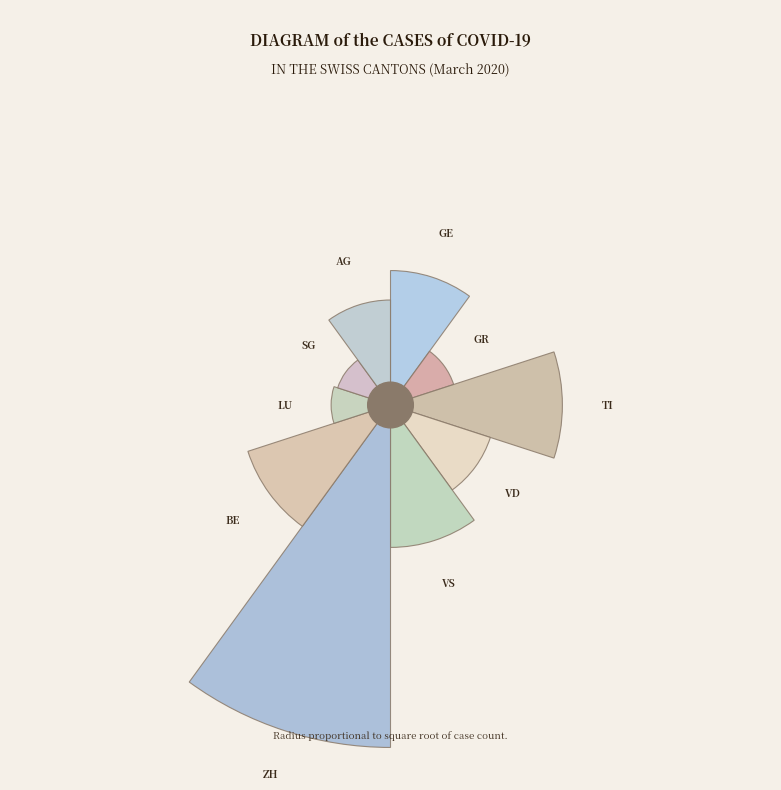

What percentage is the BE slice, to the nearest percent?

9%